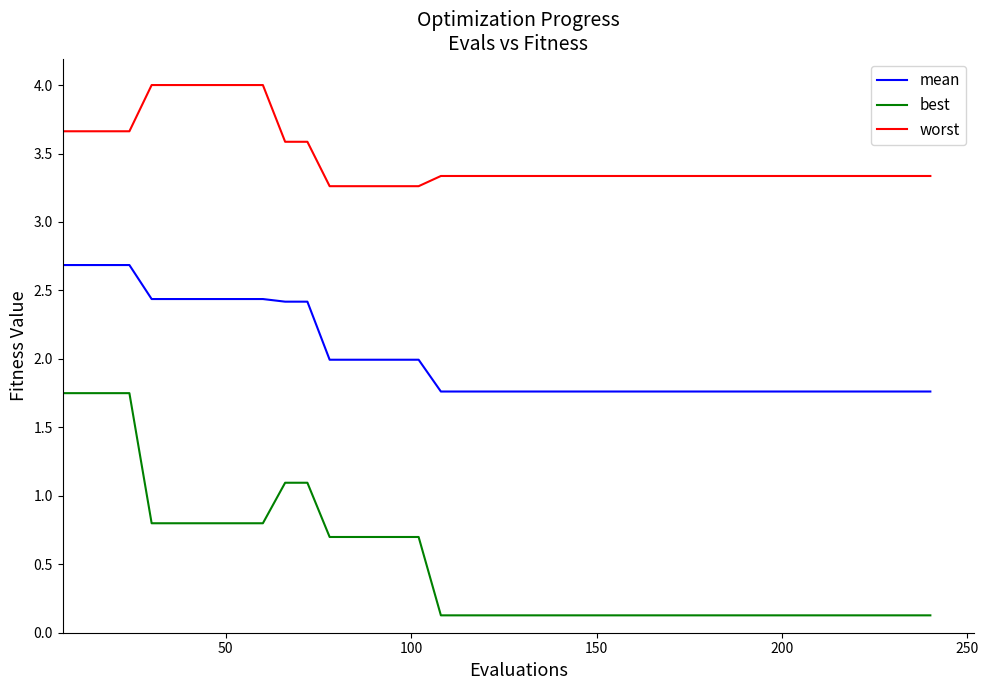

True or false: best and worst cross at least once.

False